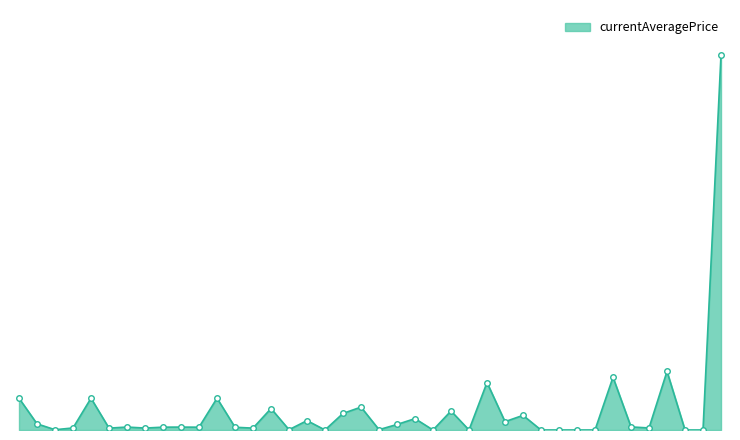

Reading left to right, what are all the values shown in this chart?

27128.0	5262.1	230.3	1750.0	27119.0	1602.0	2507.0	1648.0	2417.0	2481.0	2392.0	27127.0	2342.0	1605.0	18336.3	250.0	8011.0	20.0	14149.0	19542.0	285.1	4712.2	9716.7	0.0	16218.6	0.0	40520.0	7115.1	12500.0	0.0	0.0	0.0	0.0	44999.0	2638.8	1731.5	50032.0	0.0	0.0	320000.0